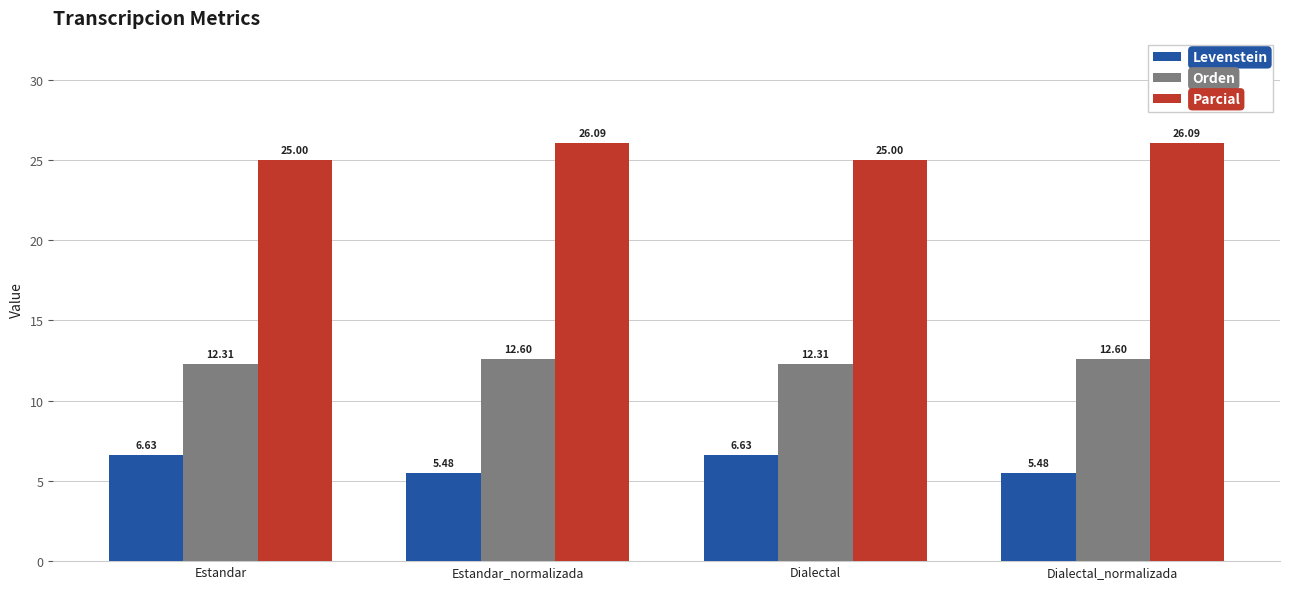

What is the difference between the highest and lowest values at Estandar_normalizada?

20.6